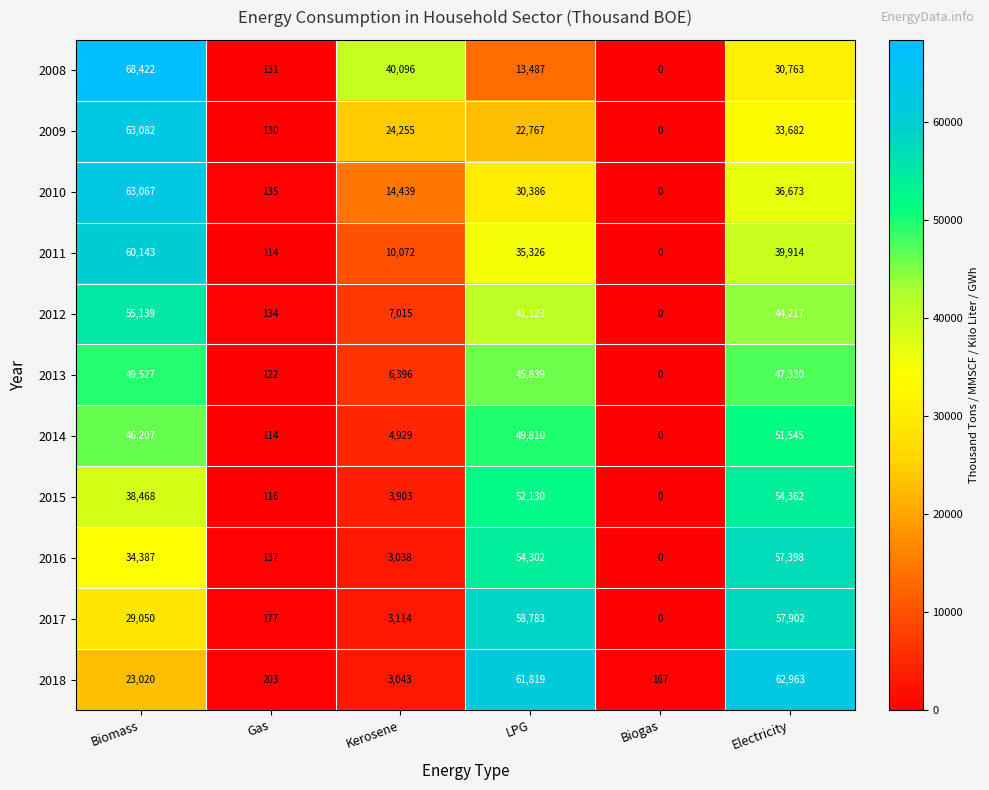

How many series are shown in this chart?

11